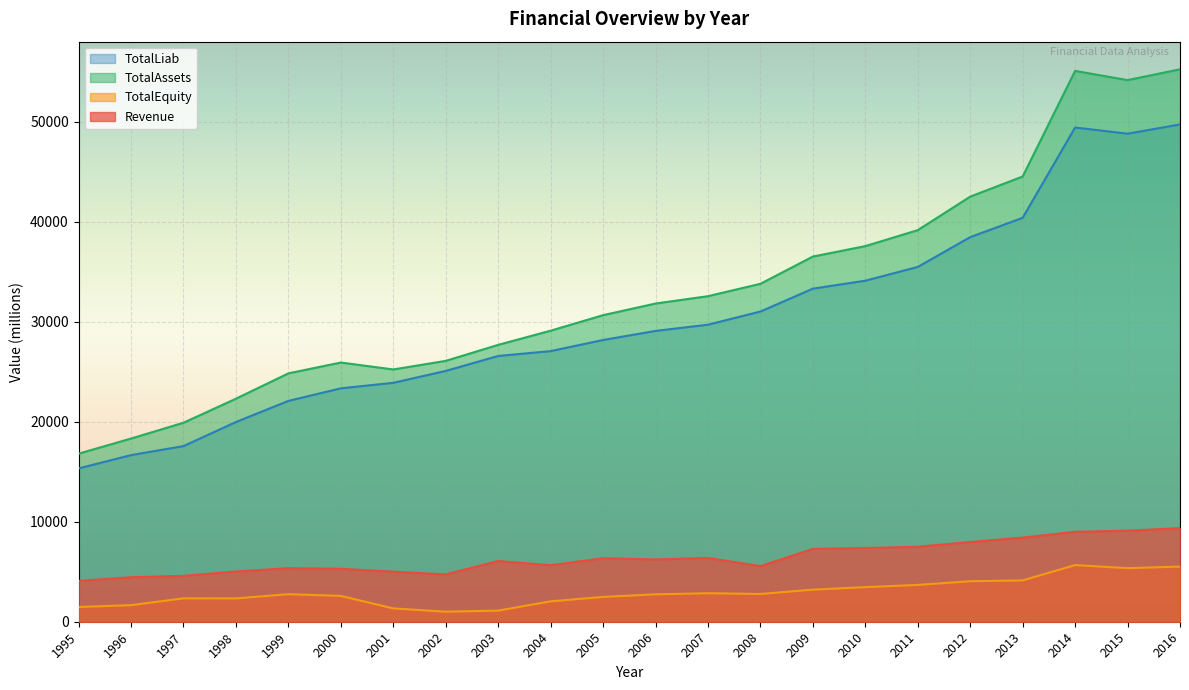

How many lines are shown in the chart?

4